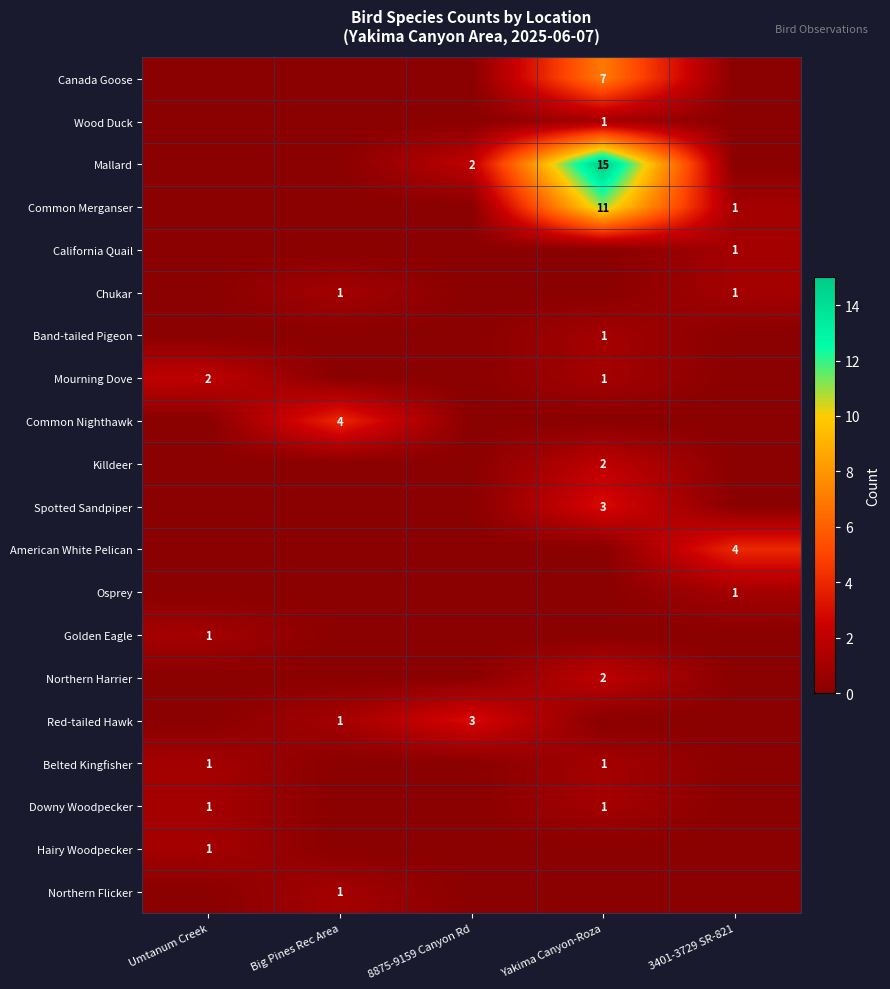

True or false: Killdeer has a value of 2 at Yakima Canyon-Roza.

True